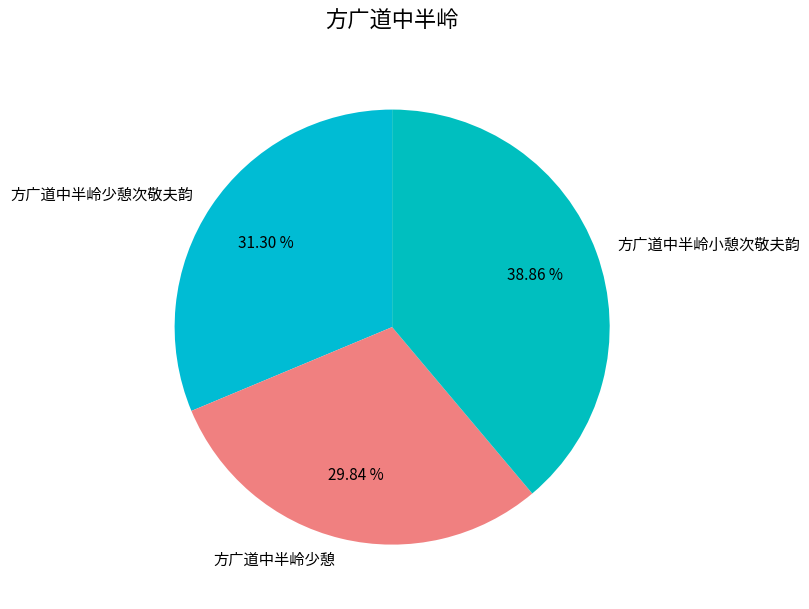

Is it true that 方广道中半岭少憩 is 40% of the pie?

False